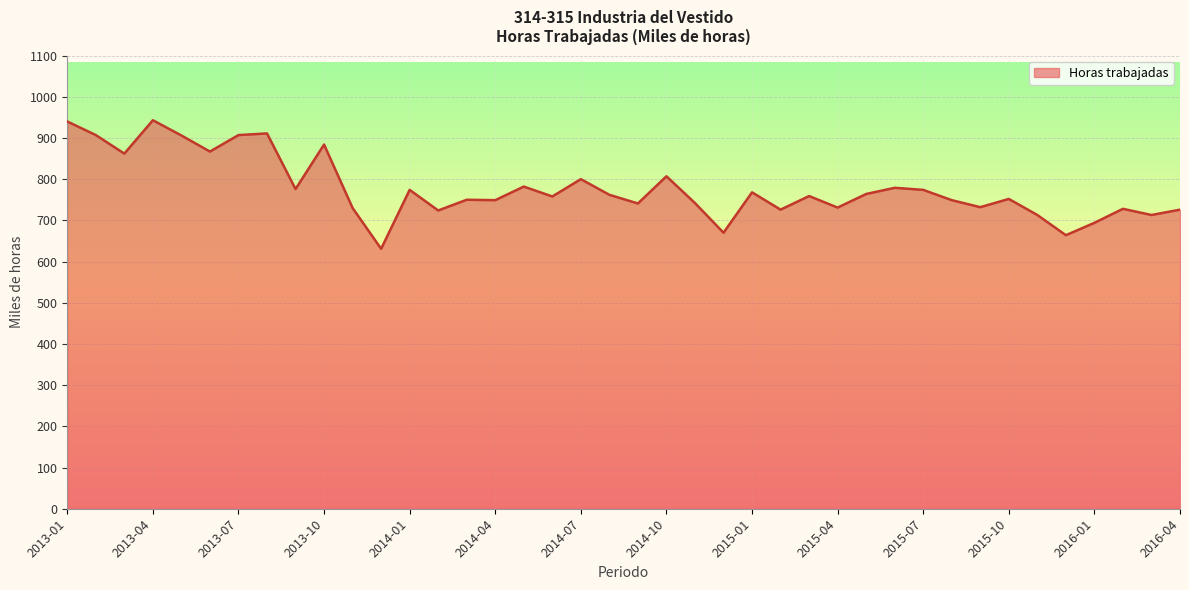

What is the difference between the maximum and minimum values?

312